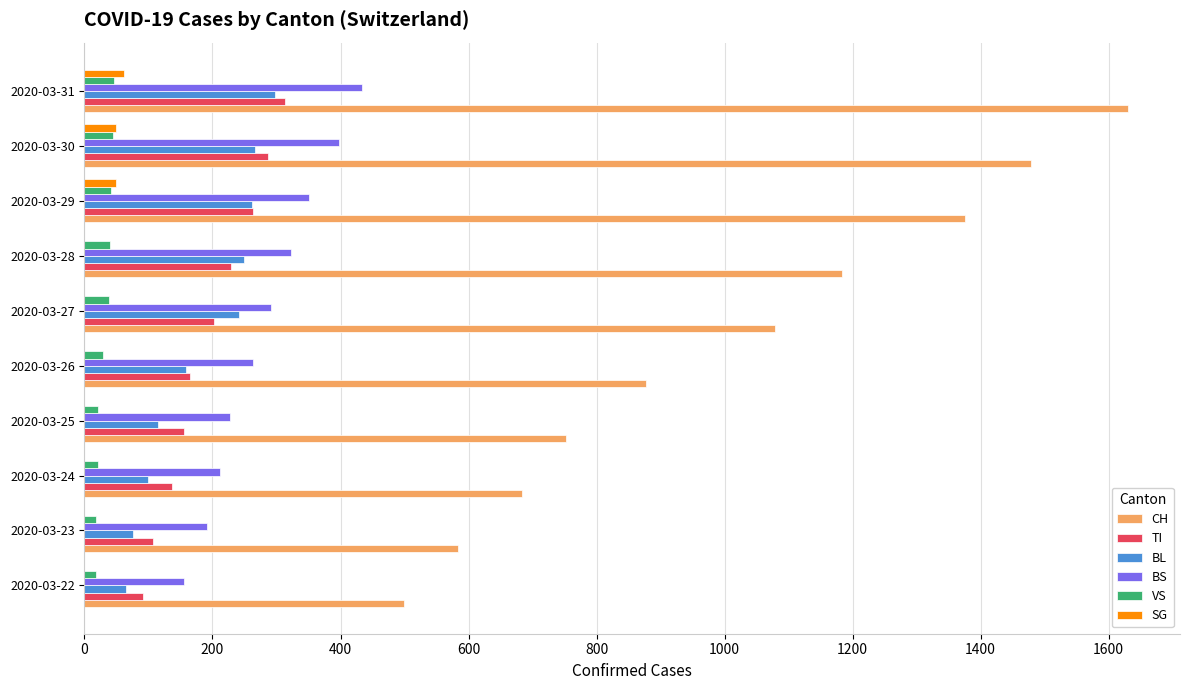

The value of TI at 2020-03-25 is 231. True or false?

False